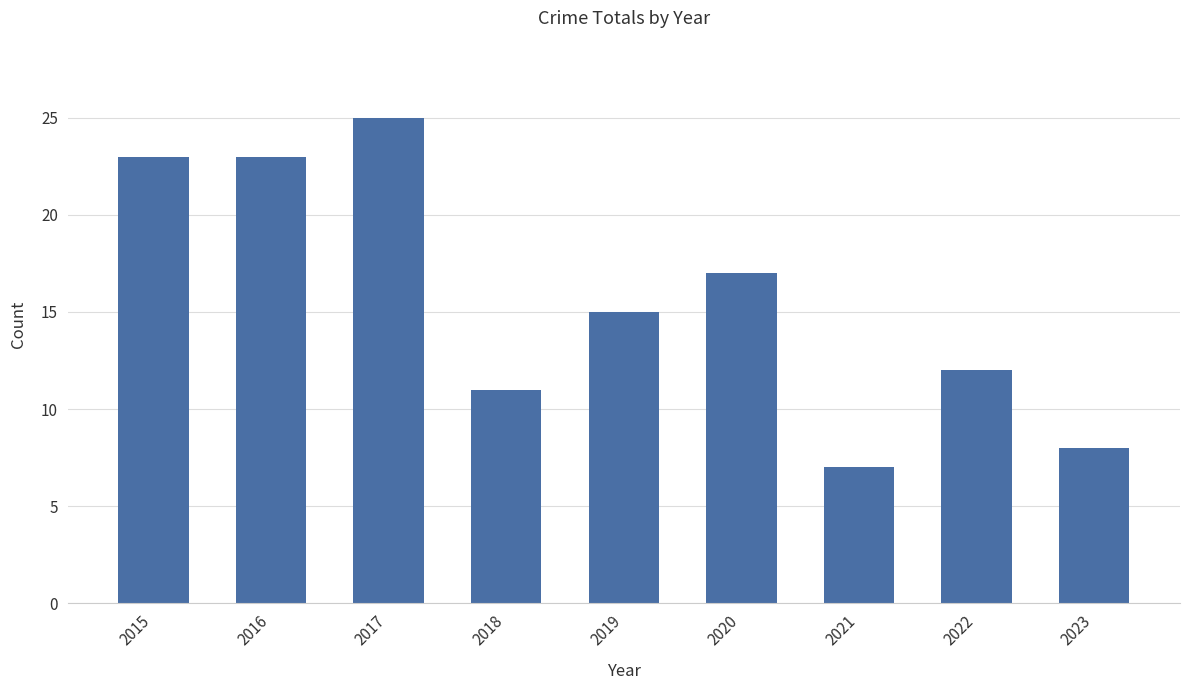

What is the maximum value shown in the chart?

25